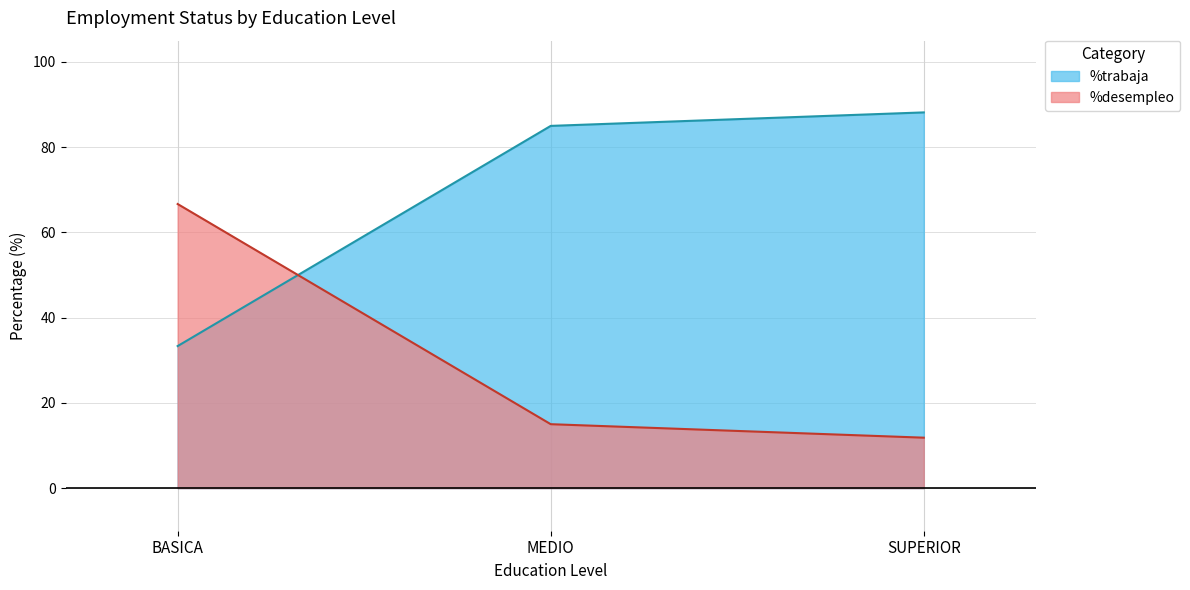

Which category has the highest value in the %desempleo series?

BASICA